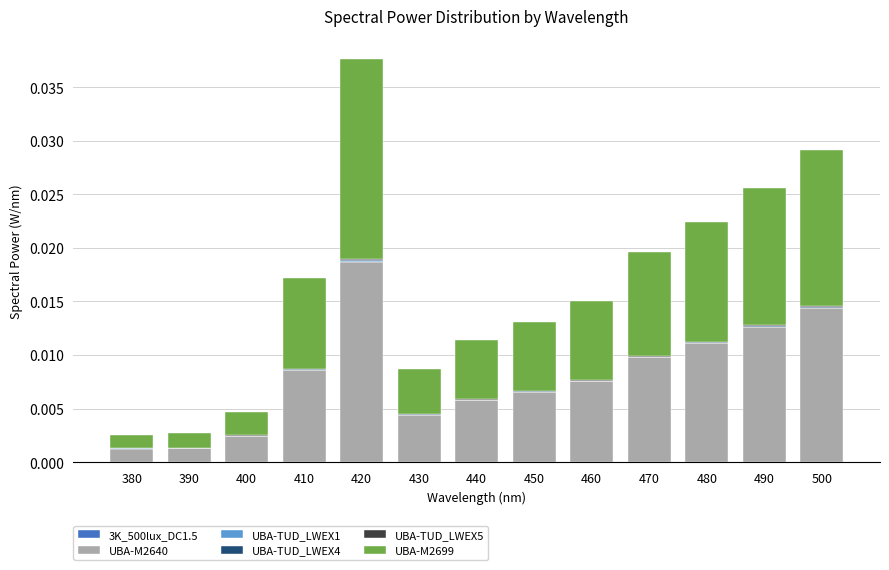

At which category is the sum across all series the highest?

420